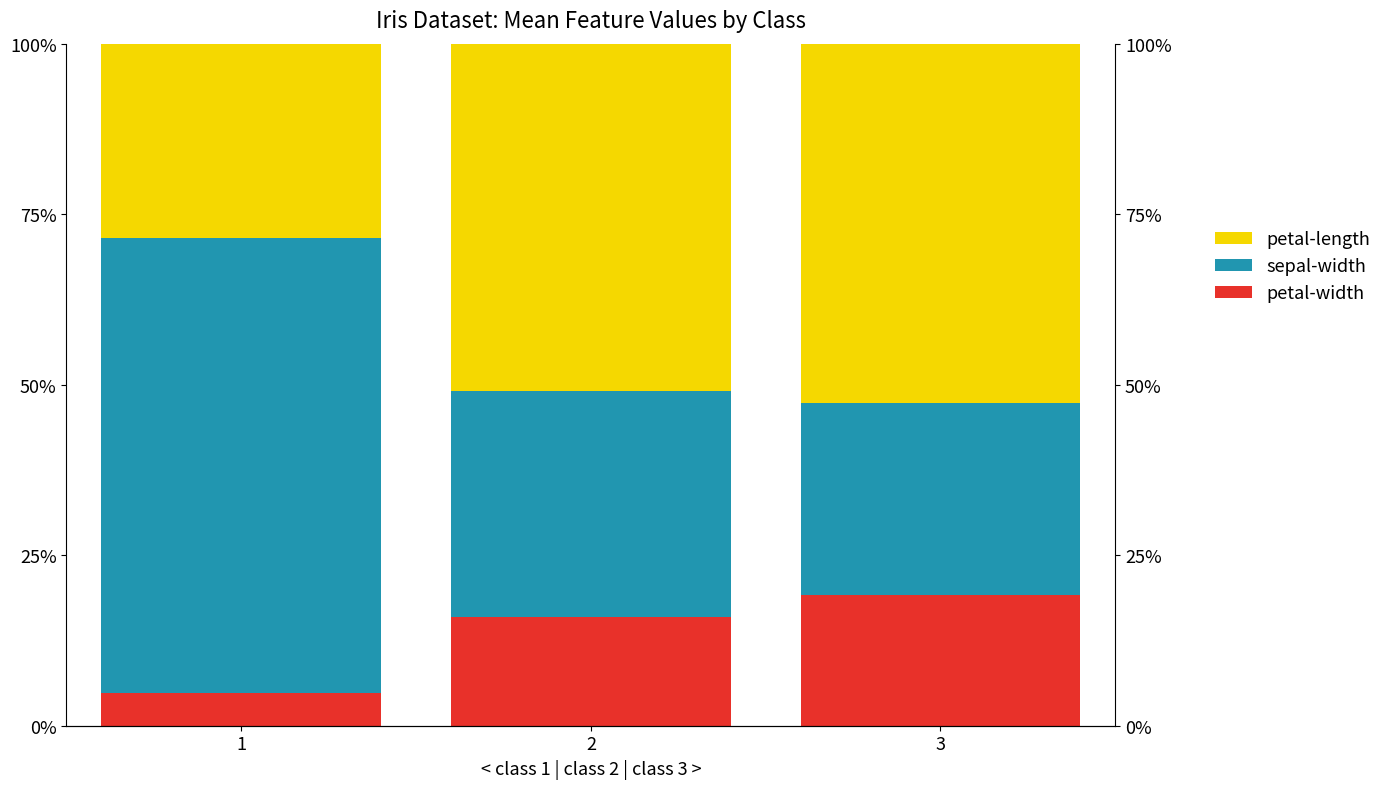

Is it true that petal-width equals 15.9 at 2?

True